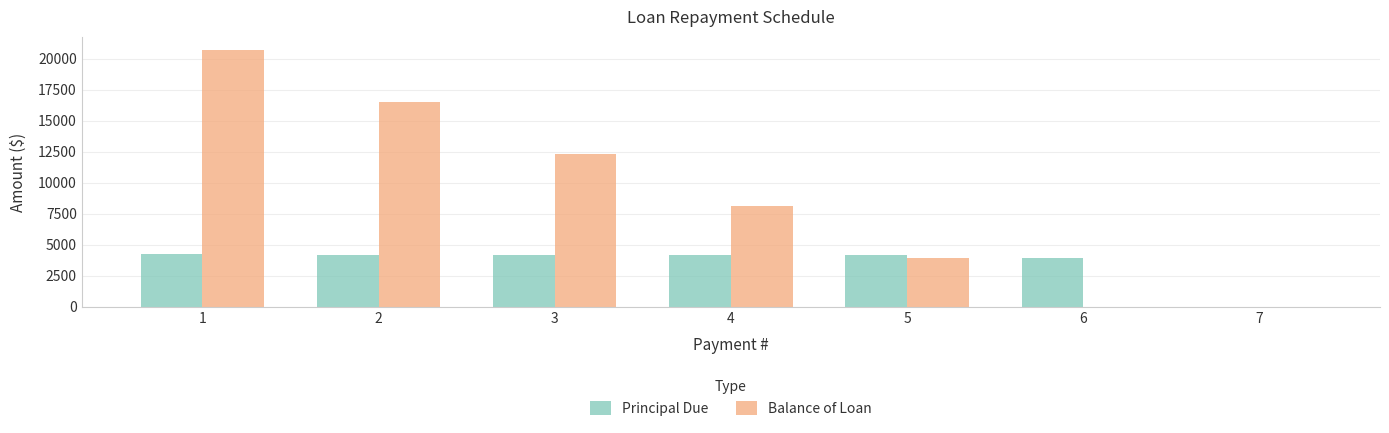

The value of Balance of Loan at 1 is 5115.5. True or false?

False